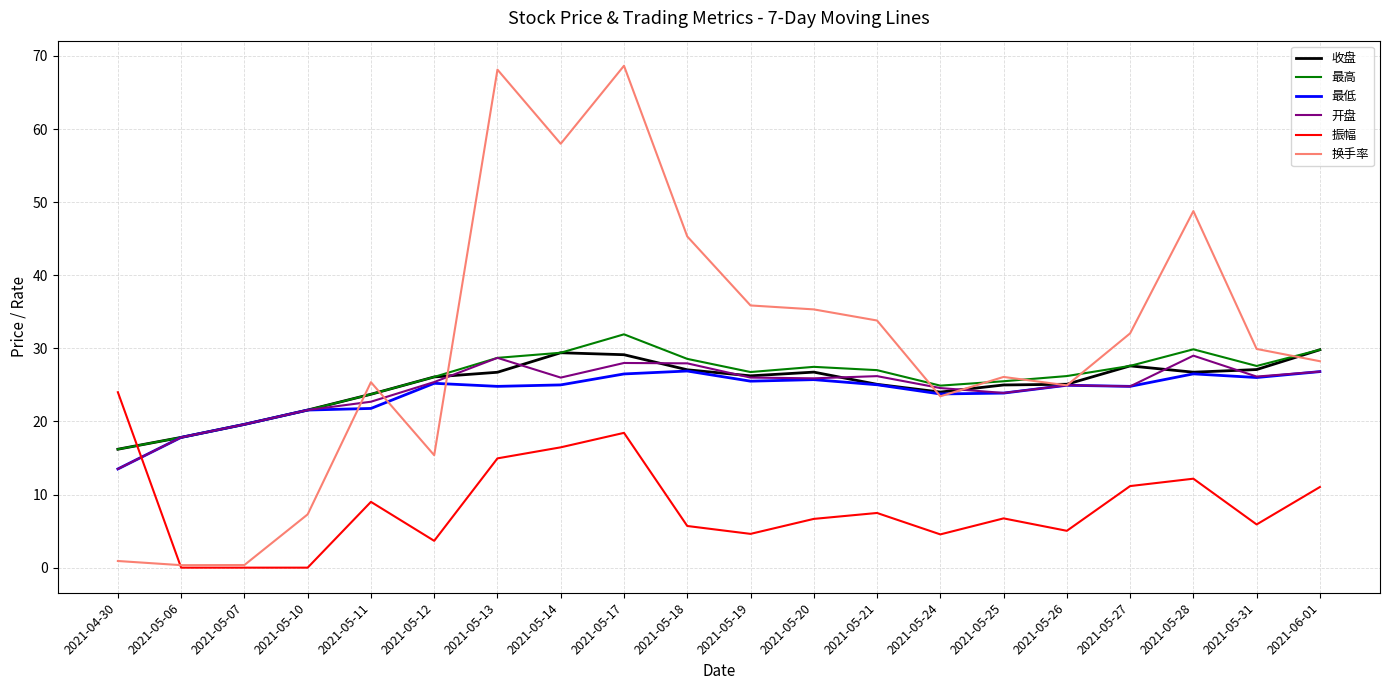

True or false: 换手率 has a value of 111.1 at 2021-05-17.

False